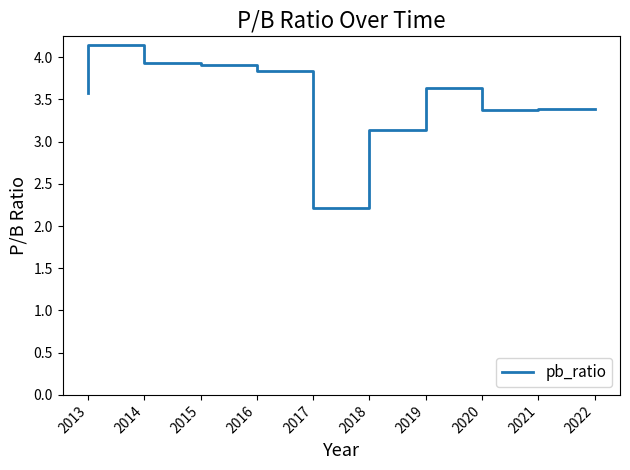

True or false: there are more than 2 points higher than both neighbors.

False